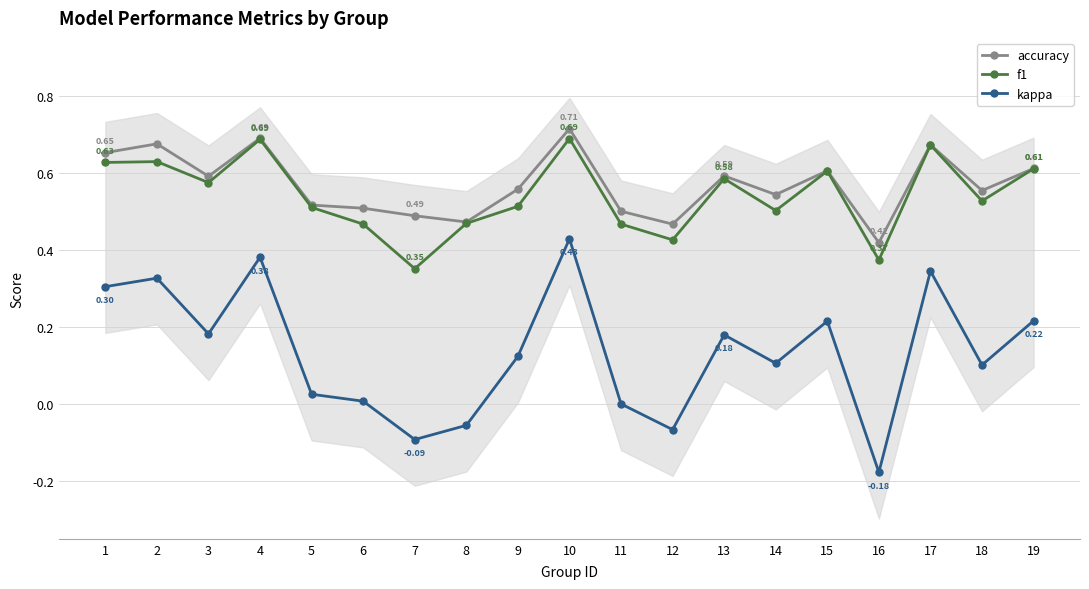

How many data points in kappa are less than 0?

4